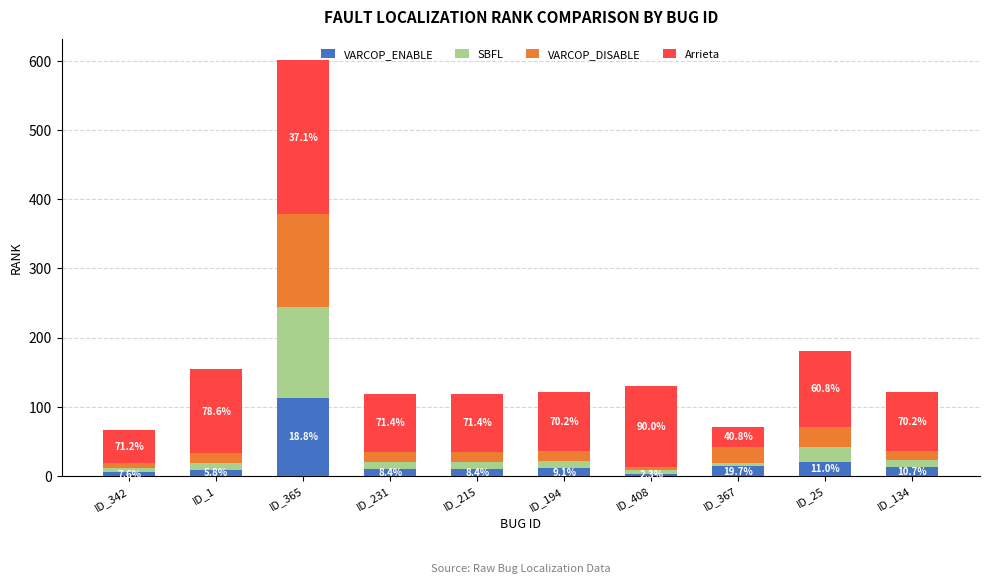

Are the bars horizontal?

No